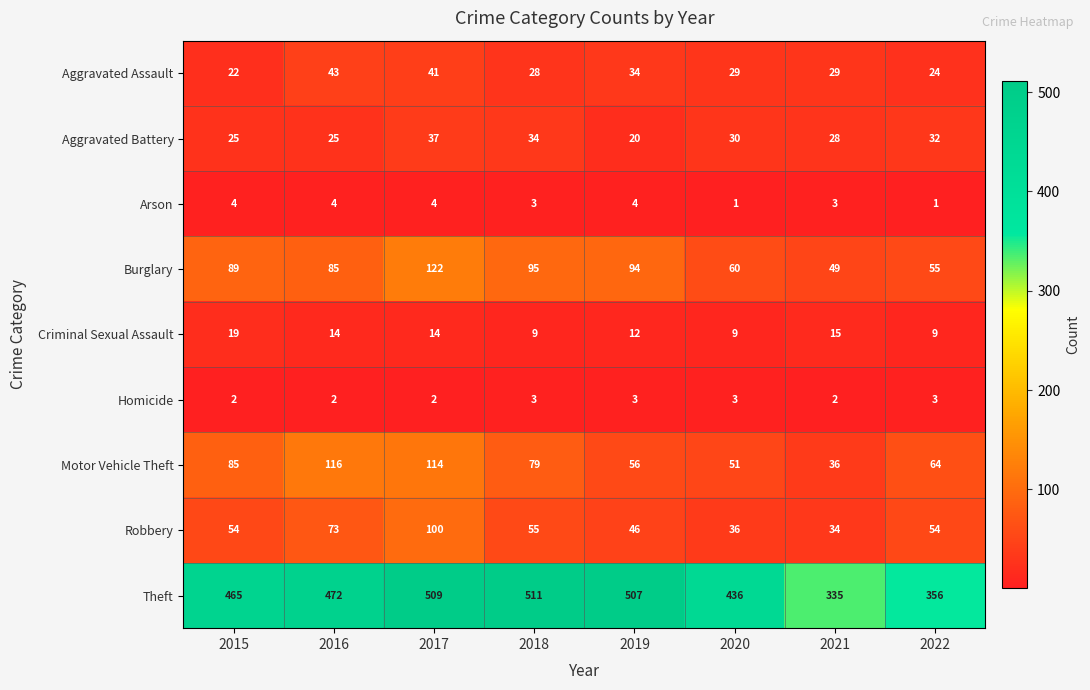

At which category is the sum across all series the highest?

2017